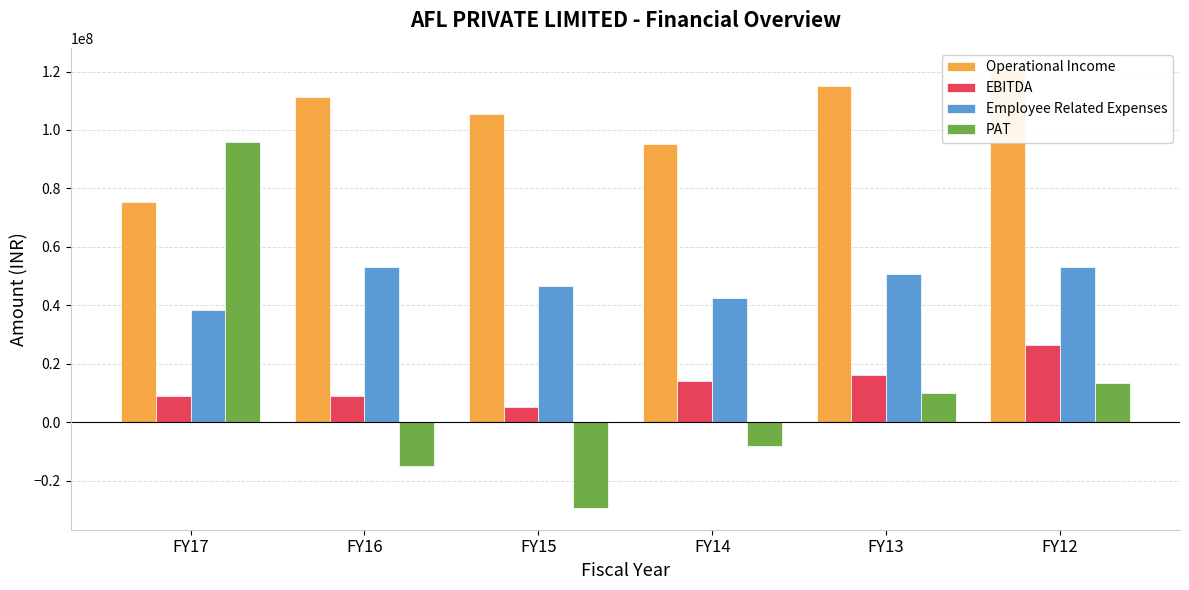

What is the difference between the maximum and minimum values in the EBITDA series?

21020195